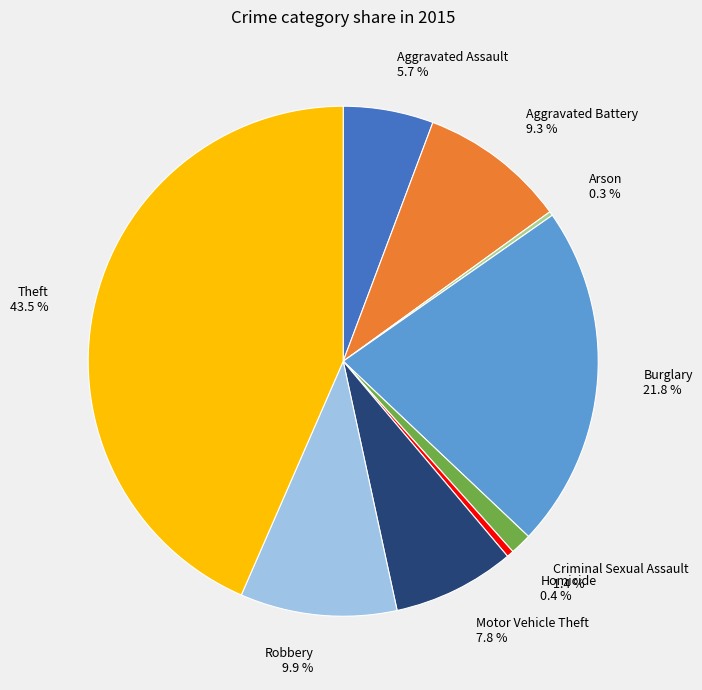

Approximately how many times larger is the value at Burglary compared to Theft?

0.5